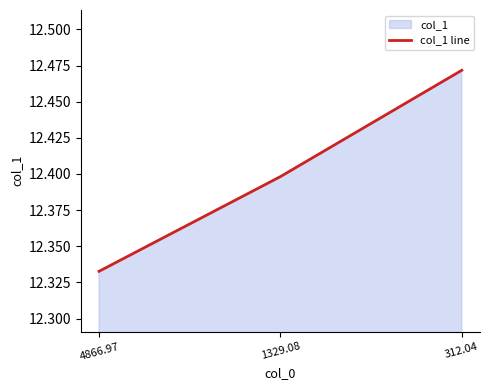

The value at 4866.97 is 12.3. True or false?

True